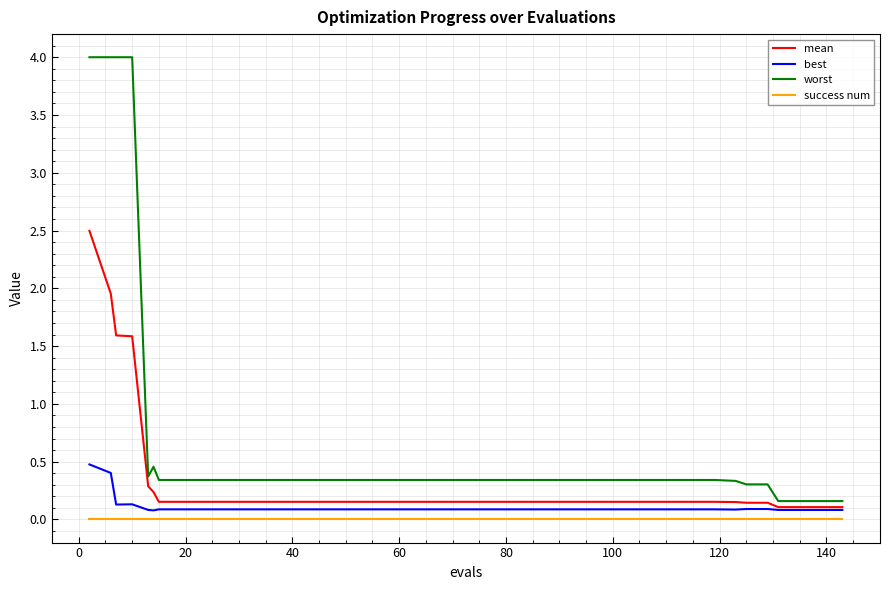

Which series has the largest total across all categories?

worst